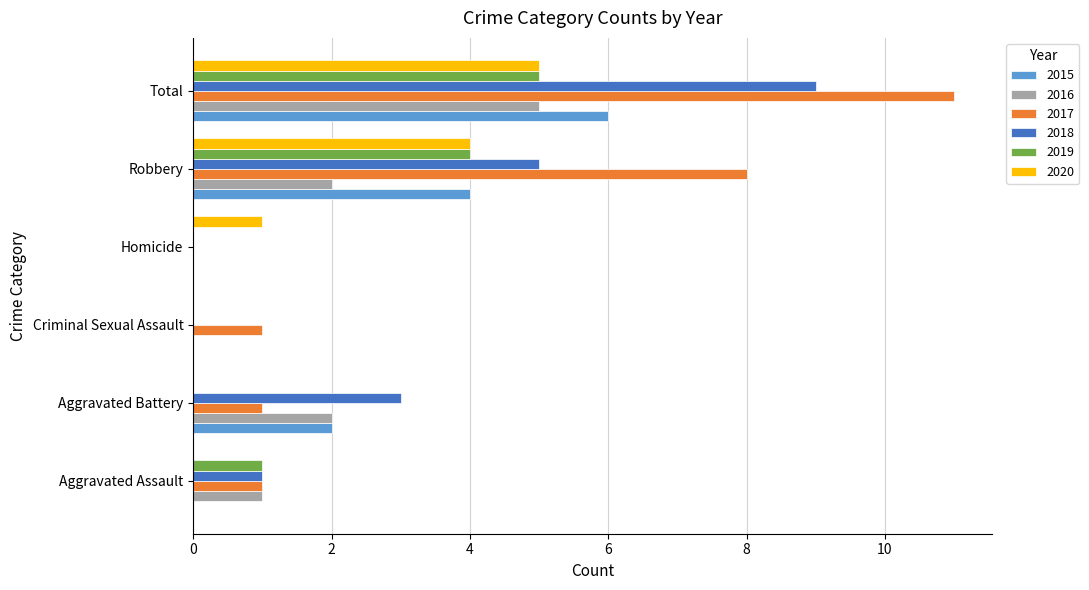

How many data points does each series have?

6